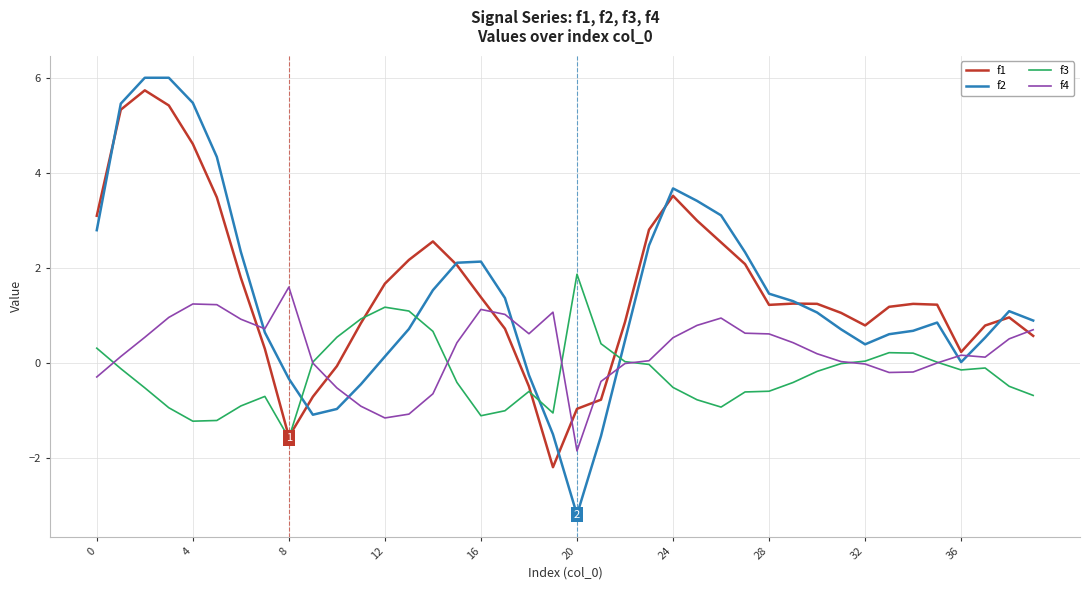

At how many categories does at least one series exceed 5?

4